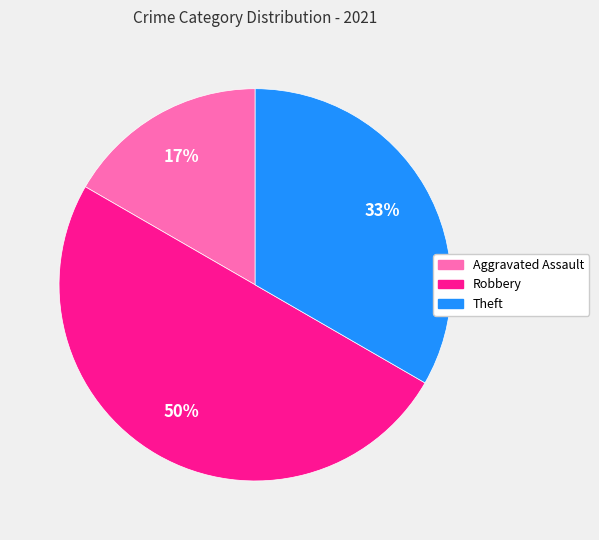

To the nearest percent, what is the difference between the largest and smallest slice percentages?

33%